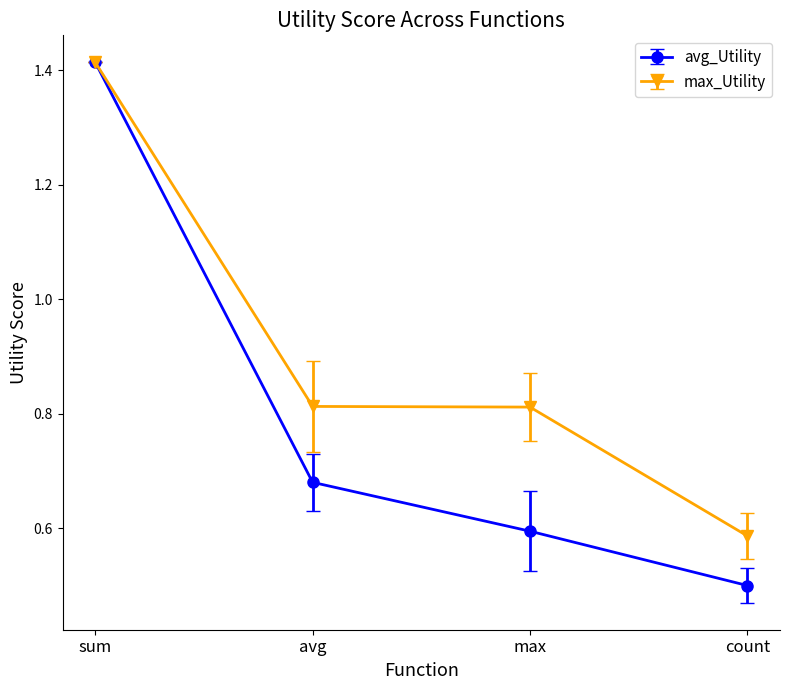

What position from the right is avg?

3